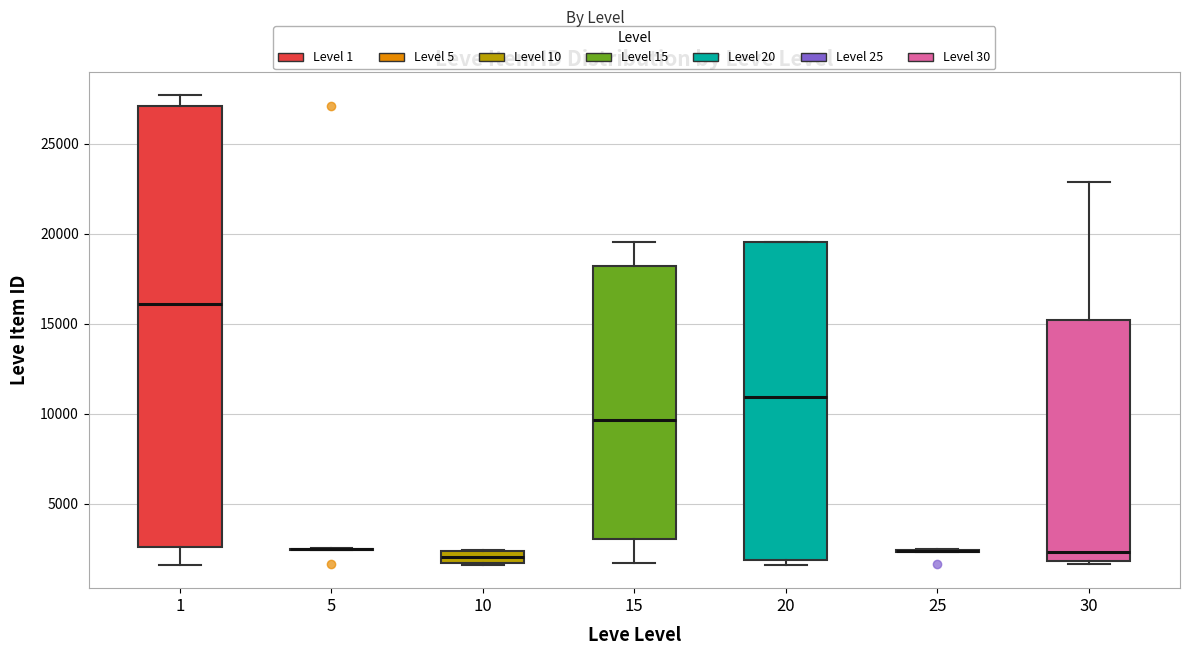

Comparing the boxes themselves (not the whiskers), which one is the tallest?

1